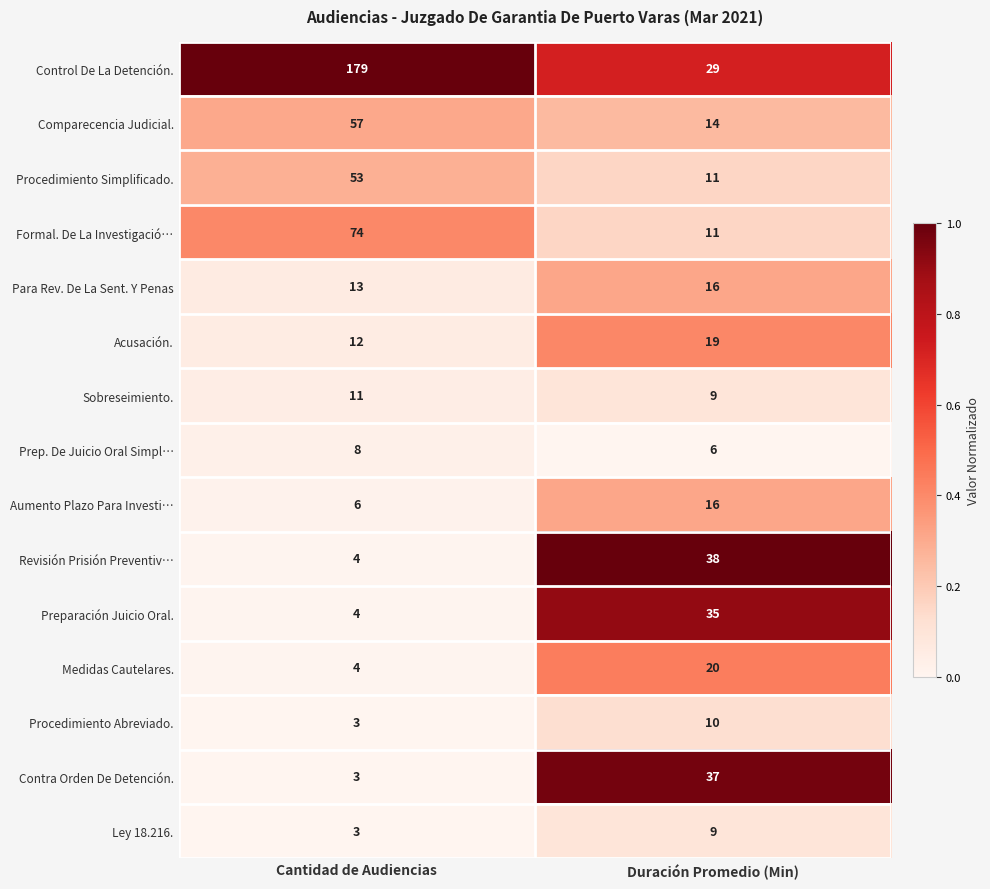

Reading left to right, transcribe all the data shown in this chart.

Control De La Detención.: 179	29
Comparecencia Judicial.: 57	14
Procedimiento Simplificado.: 53	11
Formal. De La Investigació…: 74	11
Para Rev. De La Sent. Y Penas: 13	16
Acusación.: 12	19
Sobreseimiento.: 11	9
Prep. De Juicio Oral Simpl…: 8	6
Aumento Plazo Para Investi…: 6	16
Revisión Prisión Preventiv…: 4	38
Preparación Juicio Oral.: 4	35
Medidas Cautelares.: 4	20
Procedimiento Abreviado.: 3	10
Contra Orden De Detención.: 3	37
Ley 18.216.: 3	9